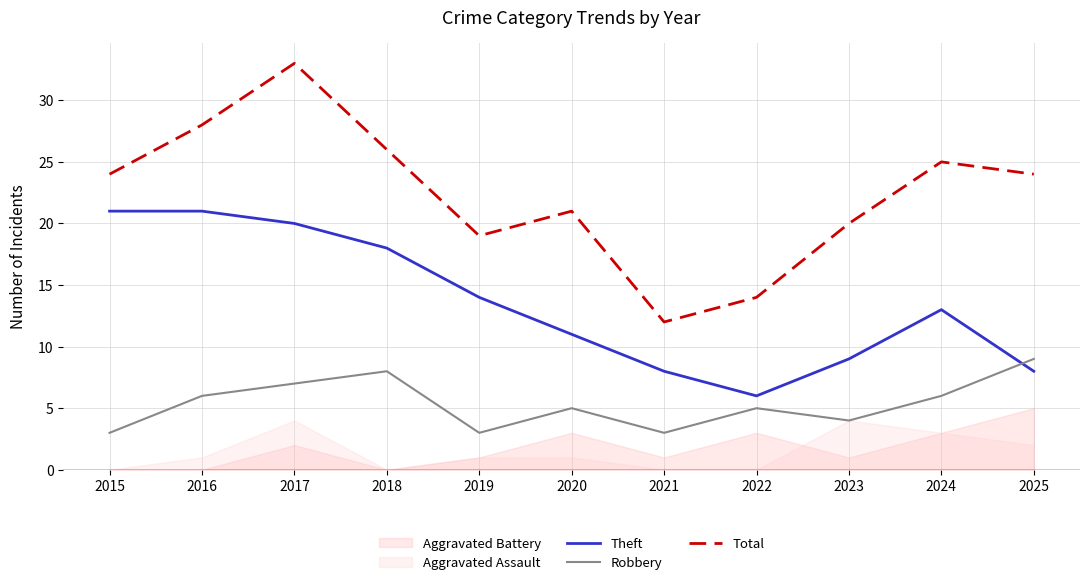

Is this an area chart (filled region under the line)?

No